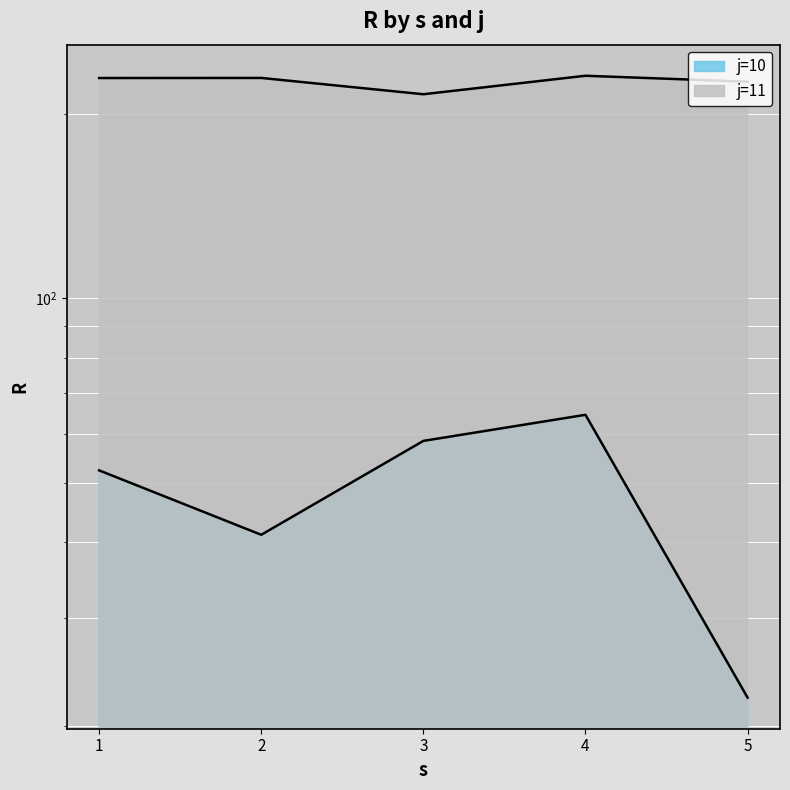

What is the maximum value shown in the chart?

230.9